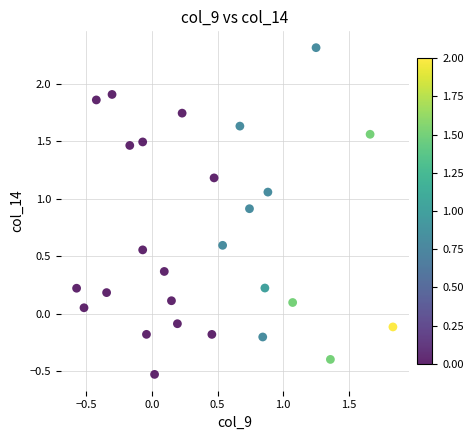

What is the range of Y values (max minus min)?

2.8